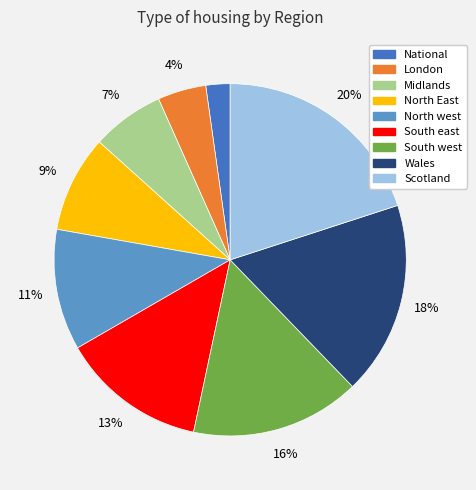

True or false: London accounts for 14% of the total.

False